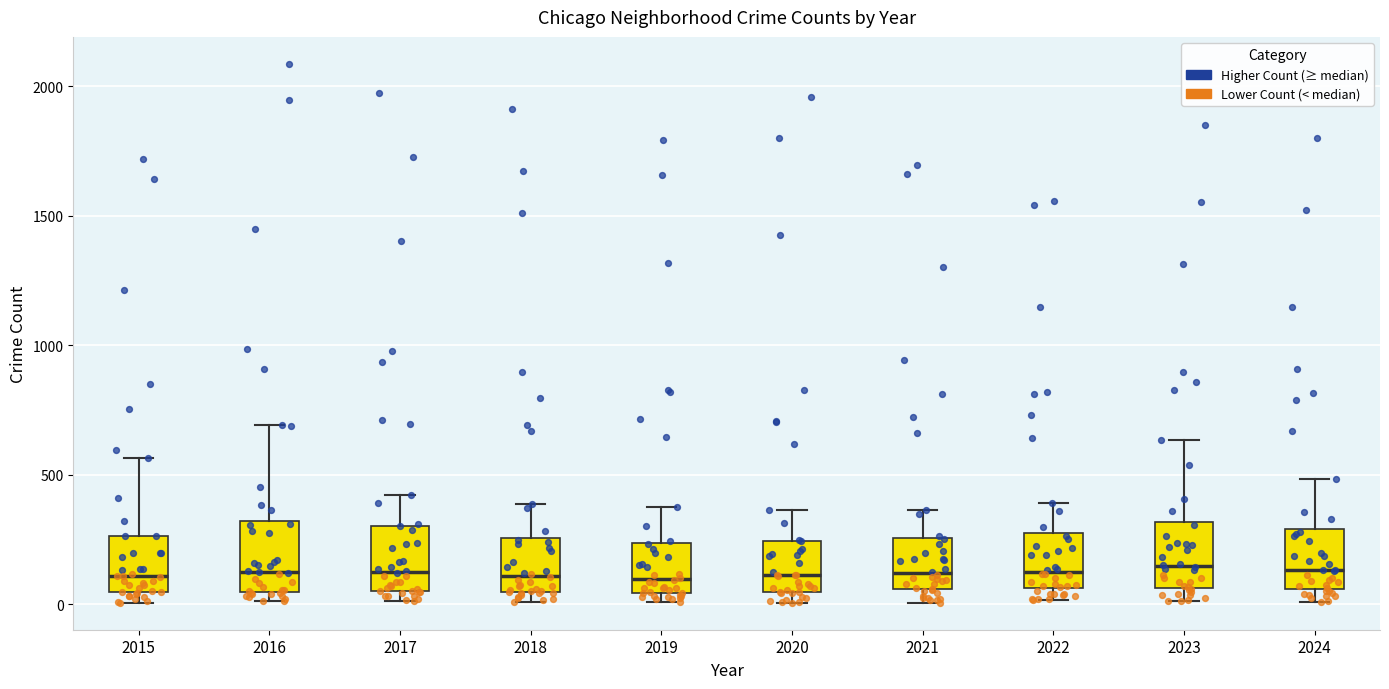

Reading left to right, transcribe this box plot: for each box, give where its median line is, the range the box spans, and where its two whiskers end, as read against the y-axis. The values are not printed on the chart, so give them approximately, as read against the axis.

2015: median 100, box 50 to 250, whiskers 0 to 550
2016: median 150, box 50 to 300, whiskers 0 to 700
2017: median 100, box 50 to 300, whiskers 0 to 400
2018: median 100, box 50 to 250, whiskers 0 to 400
2019: median 100, box 50 to 250, whiskers 0 to 400
2020: median 100, box 50 to 250, whiskers 0 to 350
2021: median 100, box 50 to 250, whiskers 0 to 350
2022: median 100, box 50 to 250, whiskers 0 to 400
2023: median 150, box 50 to 300, whiskers 0 to 650
2024: median 150, box 50 to 300, whiskers 0 to 500